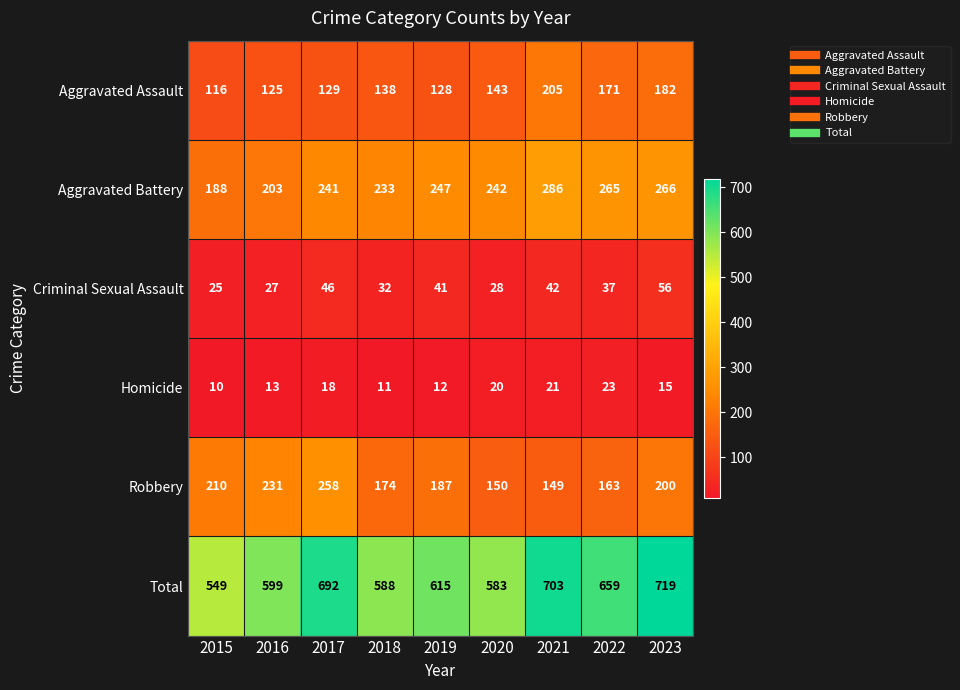

What is the minimum value for Aggravated Battery?

188